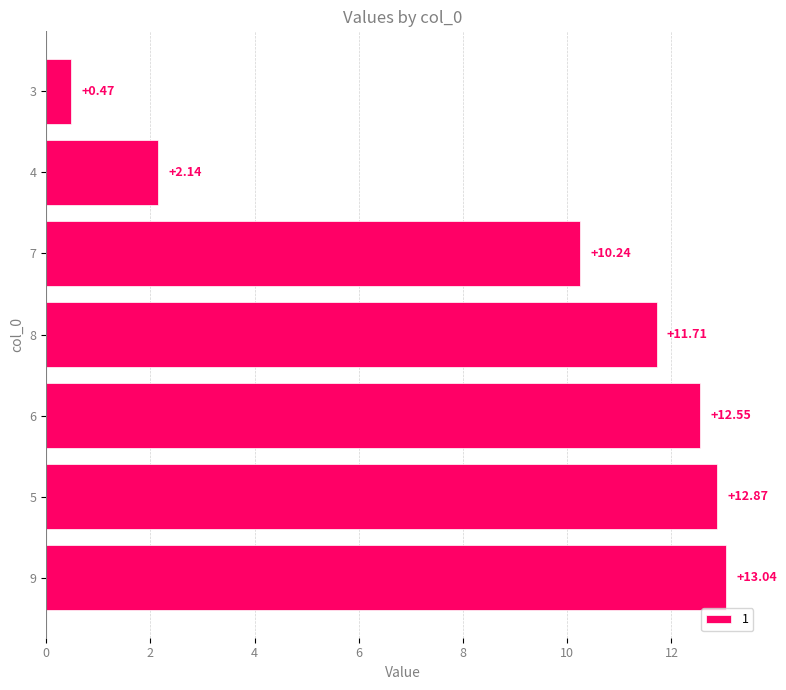

Are the bars grouped side by side (vs. stacked)?

No